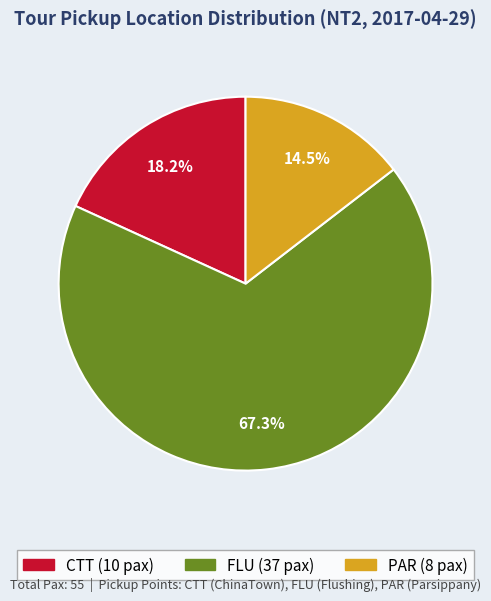

To the nearest percent, what portion does CTT represent?

18%